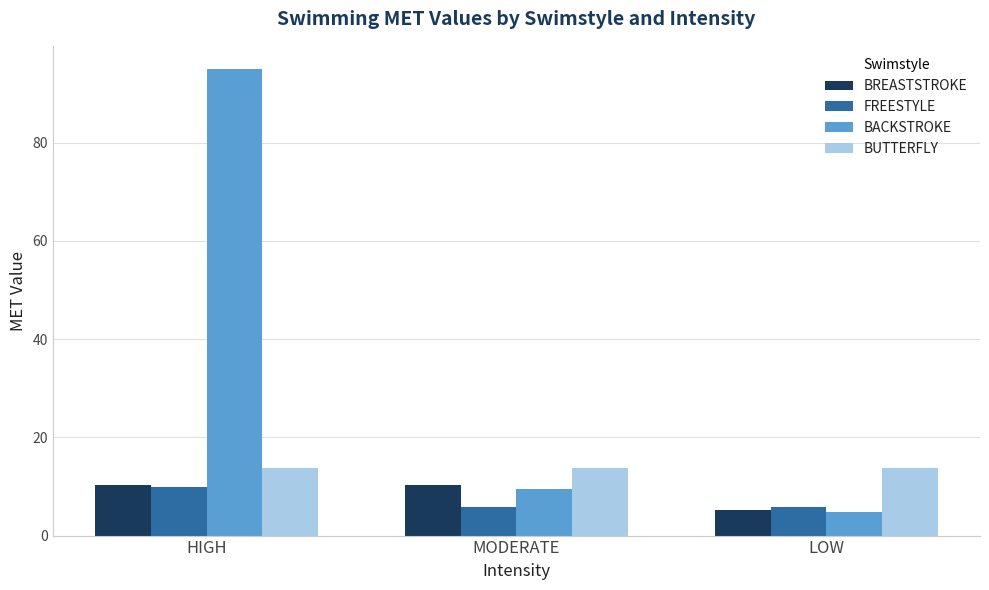

True or false: BUTTERFLY has a value of 9.5 at LOW.

False